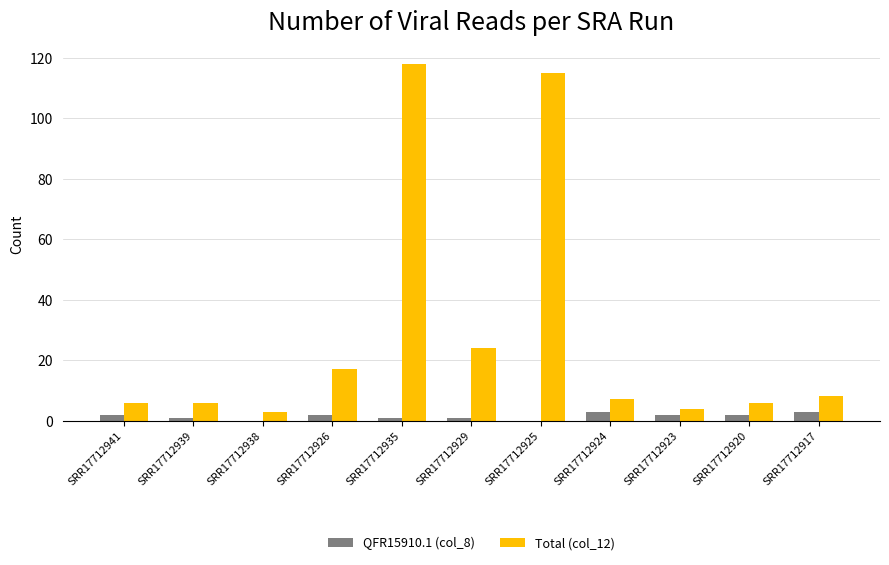

What is the total value across all series at SRR17712923?

6